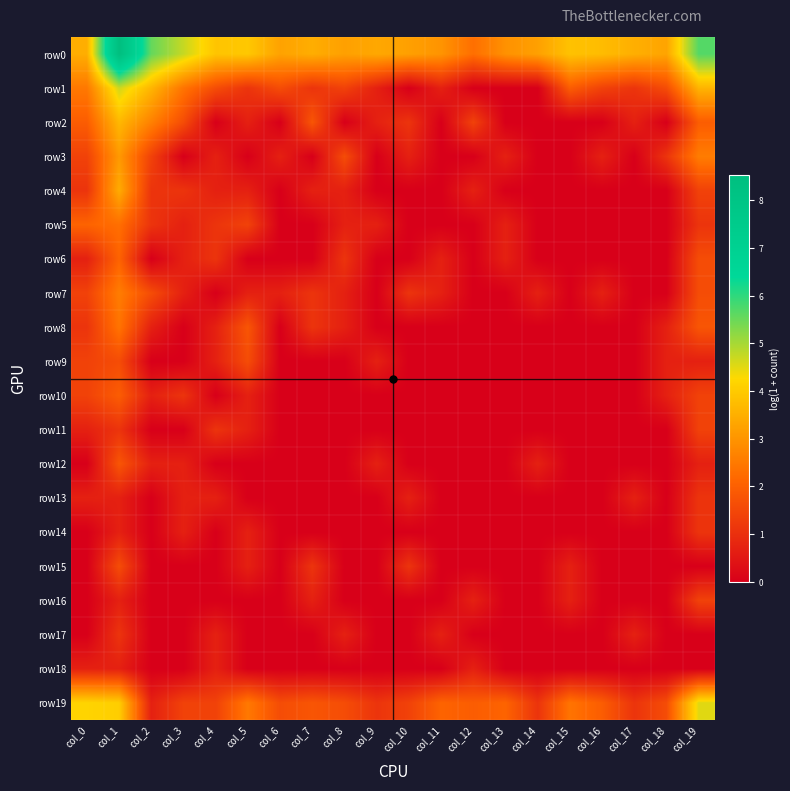

Reading left to right, transcribe all the data shown in this chart.

row0: col_0=3.5	col_1=8.5	col_2=5.5	col_3=4.7	col_4=3.9	col_5=4.0	col_6=3.3	col_7=3.5	col_8=3.2	col_9=3.4	col_10=3.2	col_11=3.0	col_12=2.3	col_13=2.9	col_14=3.2	col_15=3.9	col_16=3.7	col_17=3.5	col_18=3.3	col_19=5.7
row1: col_0=2.5	col_1=4.7	col_2=3.6	col_3=2.4	col_4=1.6	col_5=1.1	col_6=1.6	col_7=1.1	col_8=1.4	col_9=0.7	col_10=0.0	col_11=0.7	col_12=0.0	col_13=0.0	col_14=0.0	col_15=1.9	col_16=1.4	col_17=1.1	col_18=1.6	col_19=3.6
row2: col_0=1.9	col_1=3.7	col_2=2.6	col_3=1.6	col_4=0.0	col_5=0.7	col_6=0.0	col_7=1.8	col_8=0.0	col_9=0.7	col_10=1.1	col_11=0.0	col_12=1.4	col_13=0.0	col_14=0.0	col_15=0.0	col_16=0.0	col_17=0.7	col_18=0.0	col_19=1.9
row3: col_0=1.4	col_1=3.1	col_2=1.4	col_3=0.0	col_4=0.7	col_5=0.0	col_6=0.7	col_7=0.0	col_8=1.6	col_9=0.0	col_10=0.7	col_11=0.0	col_12=0.0	col_13=0.7	col_14=0.0	col_15=0.0	col_16=0.7	col_17=0.0	col_18=1.1	col_19=2.6
row4: col_0=1.1	col_1=3.4	col_2=1.1	col_3=1.1	col_4=0.7	col_5=0.7	col_6=0.0	col_7=0.7	col_8=0.7	col_9=0.0	col_10=0.0	col_11=0.0	col_12=0.7	col_13=0.0	col_14=0.0	col_15=0.0	col_16=0.0	col_17=0.0	col_18=0.0	col_19=1.4
row5: col_0=2.1	col_1=2.3	col_2=1.1	col_3=0.7	col_4=1.1	col_5=1.4	col_6=0.0	col_7=0.0	col_8=0.7	col_9=0.7	col_10=0.0	col_11=0.0	col_12=0.0	col_13=0.7	col_14=0.0	col_15=0.0	col_16=0.0	col_17=0.0	col_18=0.0	col_19=1.1
row6: col_0=0.7	col_1=2.1	col_2=0.0	col_3=0.7	col_4=1.1	col_5=0.0	col_6=0.0	col_7=0.0	col_8=1.1	col_9=0.0	col_10=0.0	col_11=0.7	col_12=0.0	col_13=0.7	col_14=0.0	col_15=0.0	col_16=0.0	col_17=0.0	col_18=0.0	col_19=1.6
row7: col_0=1.4	col_1=2.6	col_2=1.6	col_3=0.7	col_4=0.0	col_5=0.7	col_6=0.7	col_7=1.1	col_8=0.7	col_9=0.0	col_10=1.1	col_11=0.7	col_12=0.0	col_13=0.0	col_14=0.7	col_15=0.0	col_16=0.7	col_17=0.0	col_18=0.0	col_19=1.6
row8: col_0=1.1	col_1=2.4	col_2=0.7	col_3=0.0	col_4=0.7	col_5=1.8	col_6=0.0	col_7=1.1	col_8=0.7	col_9=0.0	col_10=0.0	col_11=0.0	col_12=0.0	col_13=0.0	col_14=0.0	col_15=0.0	col_16=0.0	col_17=0.0	col_18=0.7	col_19=1.8
row9: col_0=1.4	col_1=1.6	col_2=0.0	col_3=0.0	col_4=0.7	col_5=1.6	col_6=0.0	col_7=0.0	col_8=0.0	col_9=0.7	col_10=0.0	col_11=0.0	col_12=0.0	col_13=0.0	col_14=0.0	col_15=0.0	col_16=0.0	col_17=0.0	col_18=0.7	col_19=0.7
row10: col_0=1.4	col_1=1.9	col_2=0.7	col_3=1.1	col_4=0.0	col_5=0.7	col_6=0.0	col_7=0.0	col_8=0.0	col_9=0.0	col_10=0.0	col_11=0.0	col_12=0.0	col_13=0.0	col_14=0.0	col_15=0.0	col_16=0.0	col_17=0.0	col_18=0.7	col_19=1.4
row11: col_0=0.7	col_1=1.1	col_2=0.0	col_3=0.0	col_4=1.1	col_5=0.7	col_6=0.0	col_7=0.0	col_8=0.0	col_9=0.0	col_10=0.0	col_11=0.0	col_12=0.0	col_13=0.0	col_14=0.0	col_15=0.0	col_16=0.0	col_17=0.0	col_18=0.0	col_19=1.4
row12: col_0=0.0	col_1=1.8	col_2=0.7	col_3=0.7	col_4=0.0	col_5=0.0	col_6=0.0	col_7=0.0	col_8=0.0	col_9=0.7	col_10=0.0	col_11=0.0	col_12=0.0	col_13=0.0	col_14=0.7	col_15=0.0	col_16=0.0	col_17=0.0	col_18=0.0	col_19=0.7
row13: col_0=0.7	col_1=0.7	col_2=0.0	col_3=0.7	col_4=0.7	col_5=0.0	col_6=0.0	col_7=0.0	col_8=0.0	col_9=0.0	col_10=0.7	col_11=0.0	col_12=0.0	col_13=0.0	col_14=0.0	col_15=0.0	col_16=0.0	col_17=0.7	col_18=0.0	col_19=1.1
row14: col_0=0.0	col_1=0.7	col_2=0.0	col_3=0.7	col_4=0.0	col_5=0.7	col_6=0.0	col_7=0.0	col_8=0.0	col_9=0.0	col_10=0.0	col_11=0.0	col_12=0.0	col_13=0.0	col_14=0.0	col_15=0.0	col_16=0.0	col_17=0.0	col_18=0.0	col_19=1.1
row15: col_0=0.0	col_1=1.6	col_2=0.0	col_3=0.0	col_4=0.0	col_5=0.7	col_6=0.0	col_7=1.1	col_8=0.0	col_9=0.0	col_10=1.1	col_11=0.0	col_12=0.0	col_13=0.0	col_14=0.0	col_15=0.7	col_16=0.0	col_17=0.0	col_18=0.0	col_19=0.0
row16: col_0=0.0	col_1=0.7	col_2=0.0	col_3=0.0	col_4=0.0	col_5=0.0	col_6=0.0	col_7=0.7	col_8=0.0	col_9=0.0	col_10=0.0	col_11=0.0	col_12=0.7	col_13=0.0	col_14=0.0	col_15=0.7	col_16=0.0	col_17=0.0	col_18=0.0	col_19=1.4
row17: col_0=0.0	col_1=1.1	col_2=0.0	col_3=0.0	col_4=0.7	col_5=0.0	col_6=0.0	col_7=0.0	col_8=0.7	col_9=0.0	col_10=0.0	col_11=0.7	col_12=0.0	col_13=0.0	col_14=0.0	col_15=0.0	col_16=0.0	col_17=0.7	col_18=0.0	col_19=0.0
row18: col_0=0.7	col_1=0.7	col_2=0.0	col_3=0.0	col_4=0.7	col_5=0.0	col_6=0.0	col_7=0.0	col_8=0.0	col_9=0.0	col_10=0.0	col_11=0.0	col_12=0.7	col_13=0.0	col_14=0.0	col_15=0.0	col_16=0.0	col_17=0.0	col_18=0.0	col_19=0.0
row19: col_0=4.2	col_1=4.1	col_2=0.7	col_3=1.4	col_4=1.4	col_5=2.5	col_6=1.6	col_7=1.8	col_8=1.6	col_9=1.1	col_10=1.4	col_11=2.1	col_12=1.9	col_13=2.1	col_14=1.1	col_15=2.4	col_16=1.9	col_17=1.1	col_18=1.6	col_19=4.5